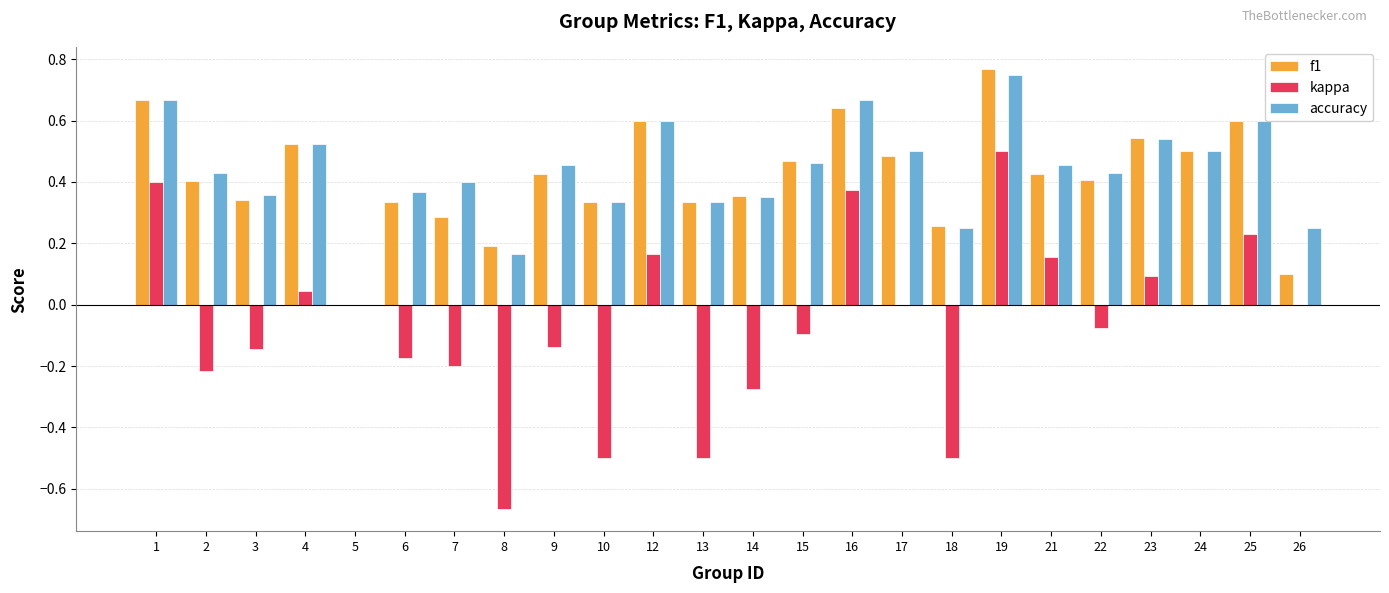

True or false: f1 has a value of 0.5 at 17.

True